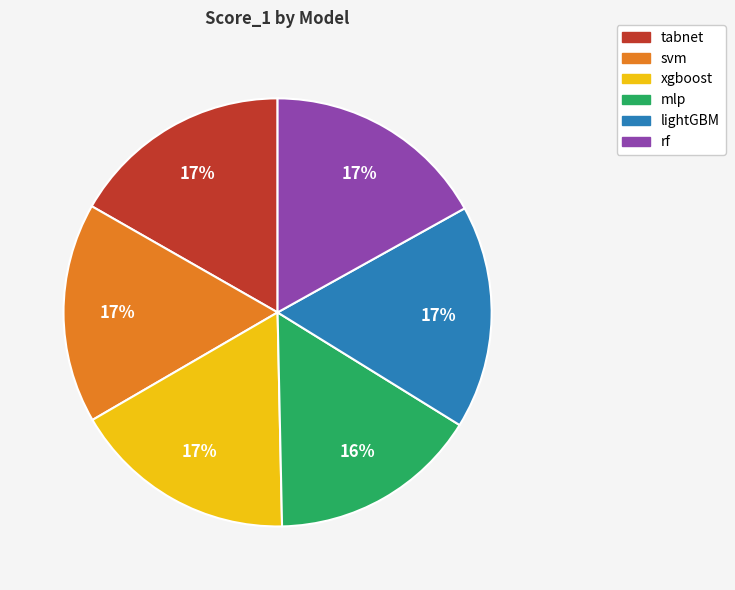

Count the number of slices in the pie.

6